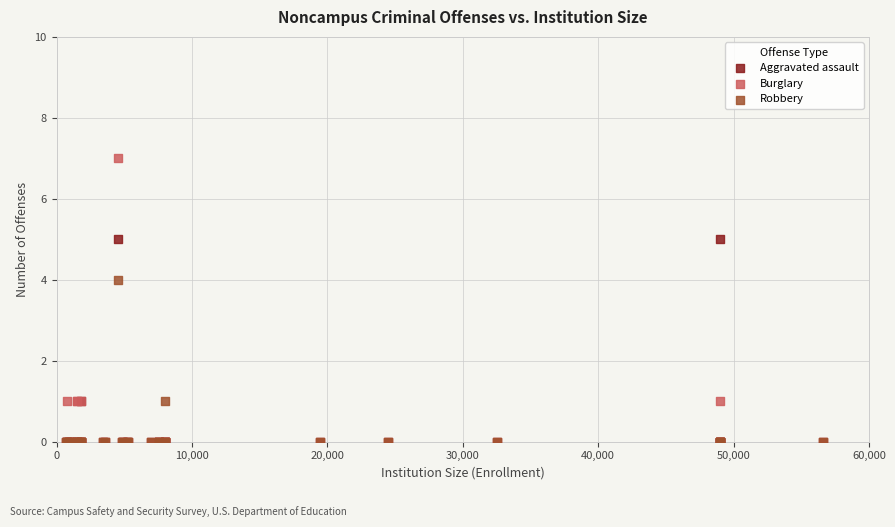

Across all series, what Y value is closest to 3?

4